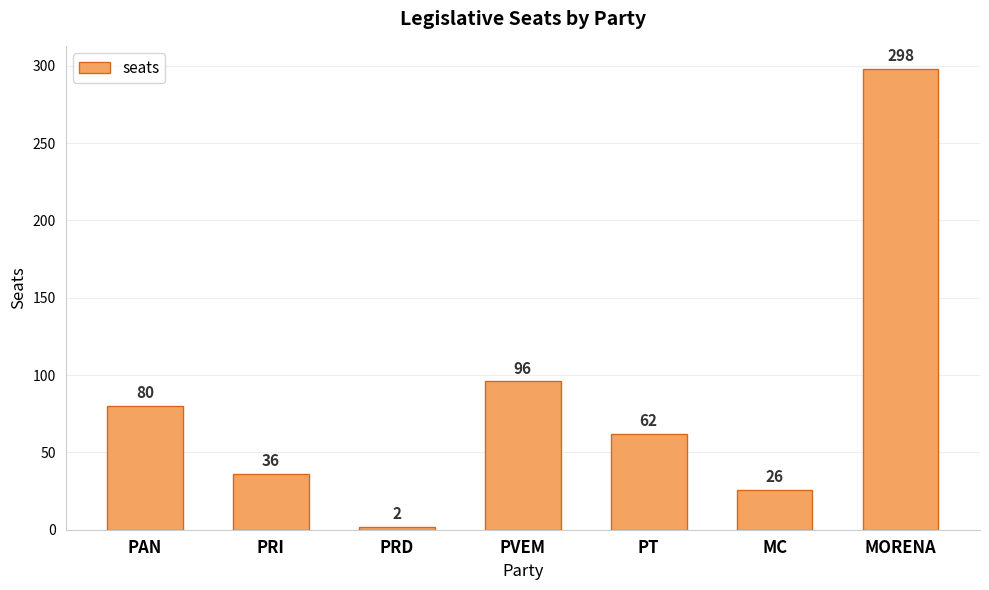

Which label corresponds to the smallest value in the chart?

PRD